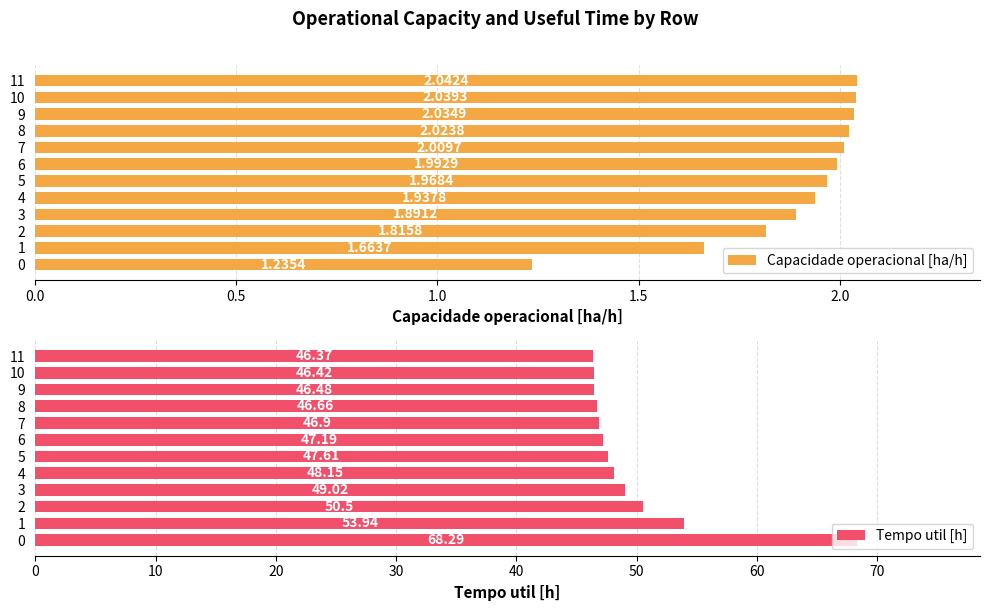

Rank the categories by Tempo util [h] value from highest to lowest.

0, 1, 2, 3, 4, 5, 6, 7, 8, 9, 10, 11